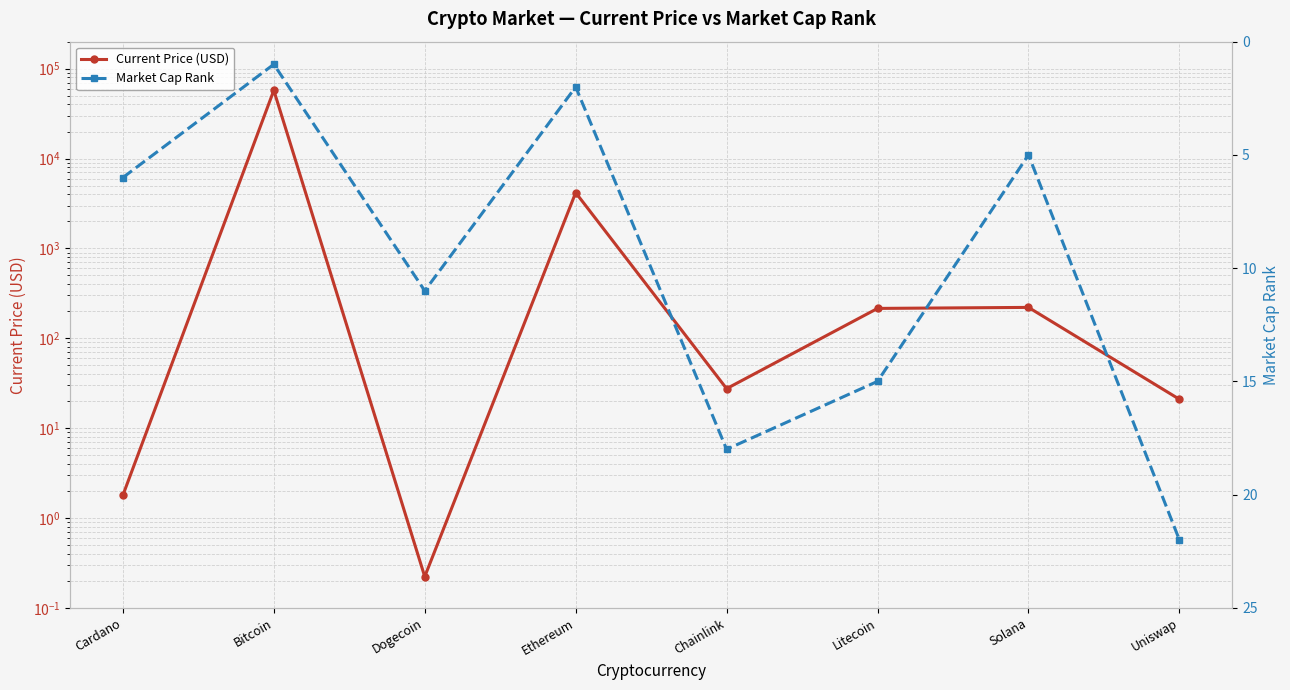

Which label corresponds to the smallest value in the chart?

Dogecoin